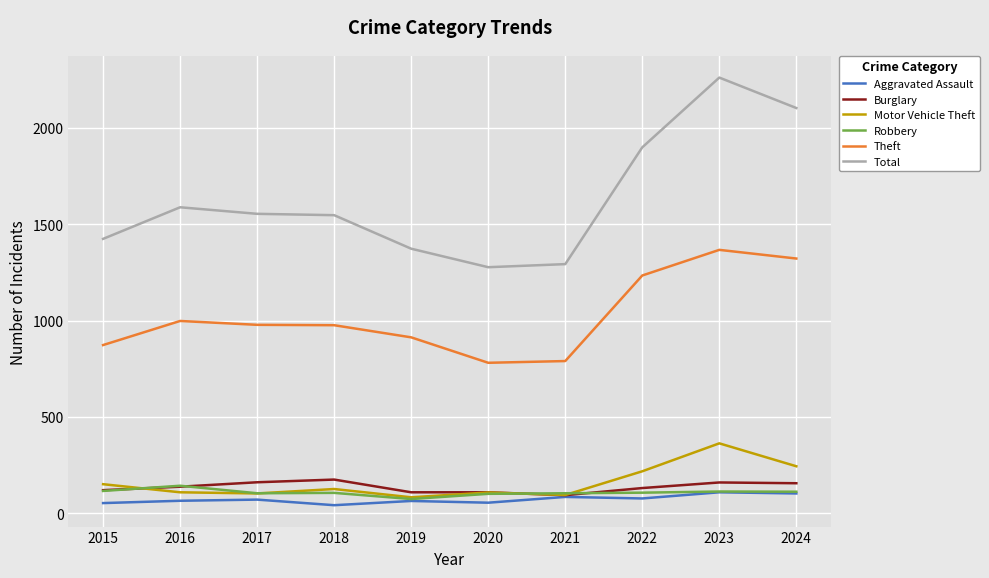

How many lines are shown in the chart?

6